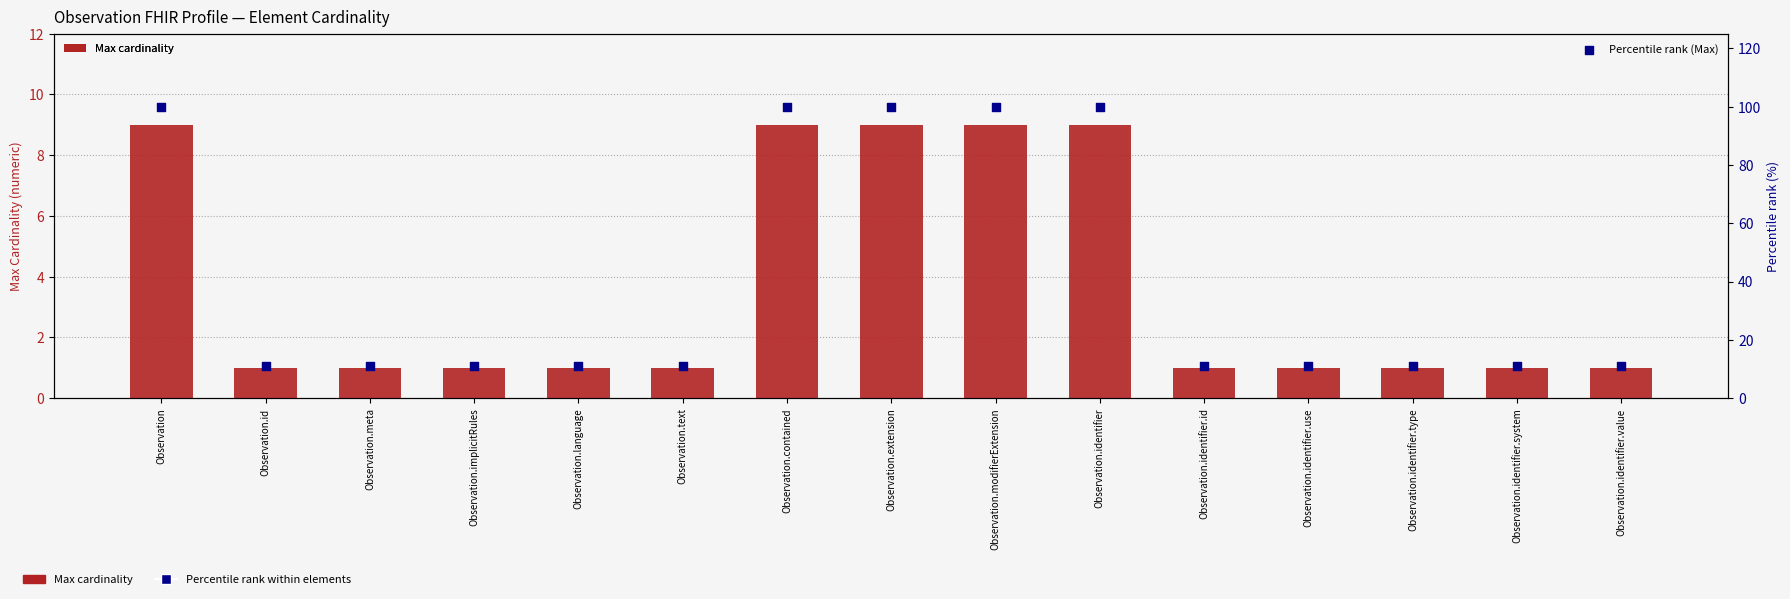

Which series has the largest total across all categories?

Percentile rank (Max)